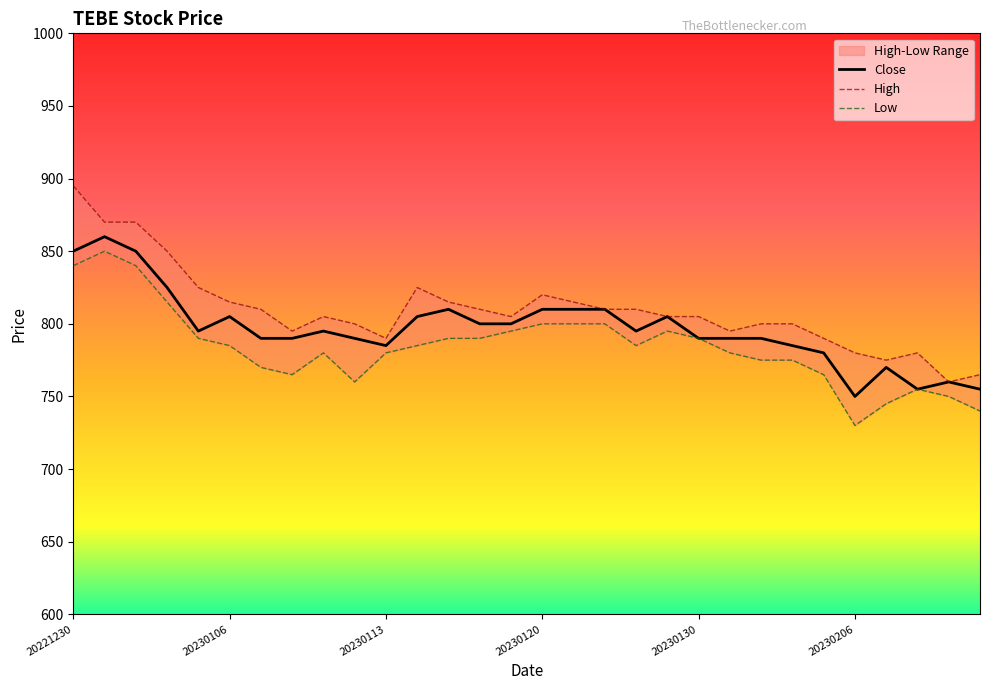

Reading right to left, what are all the values shown in this chart?

Close: 755	760	755	770	750	780	785	790	790	790	805	795	810	810	810	800	800	810	805	785	790	795	790	790	805	795	825	850	860	850
High: 765	760	780	775	780	790	800	800	795	805	805	810	810	815	820	805	810	815	825	790	800	805	795	810	815	825	850	870	870	895
Low: 740	750	755	745	730	765	775	775	780	790	795	785	800	800	800	795	790	790	785	780	760	780	765	770	785	790	815	840	850	840